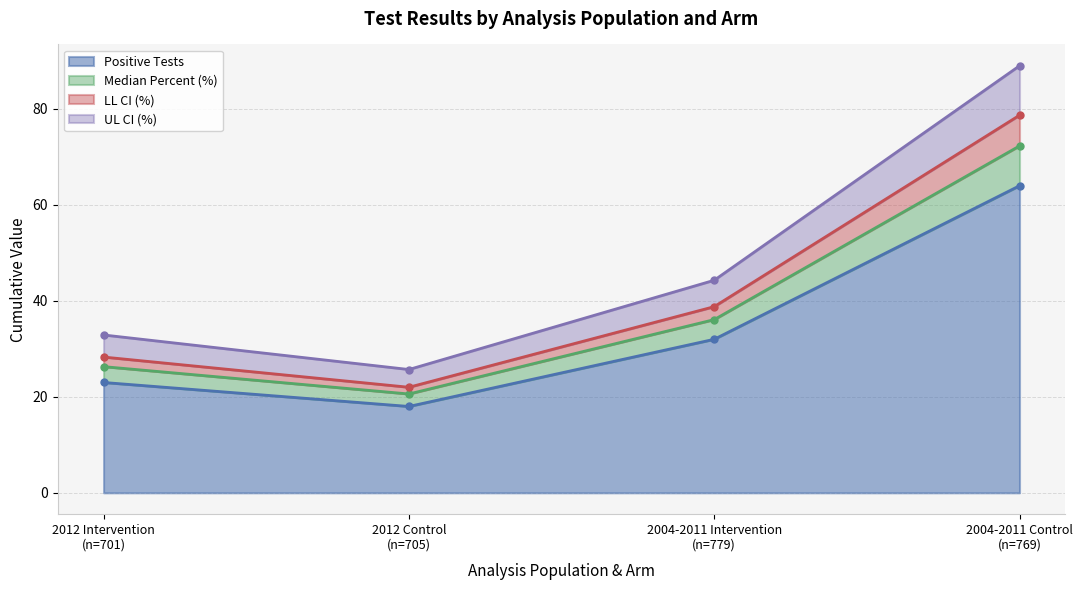

True or false: Positive Tests and LL CI (%) intersect in this chart.

False